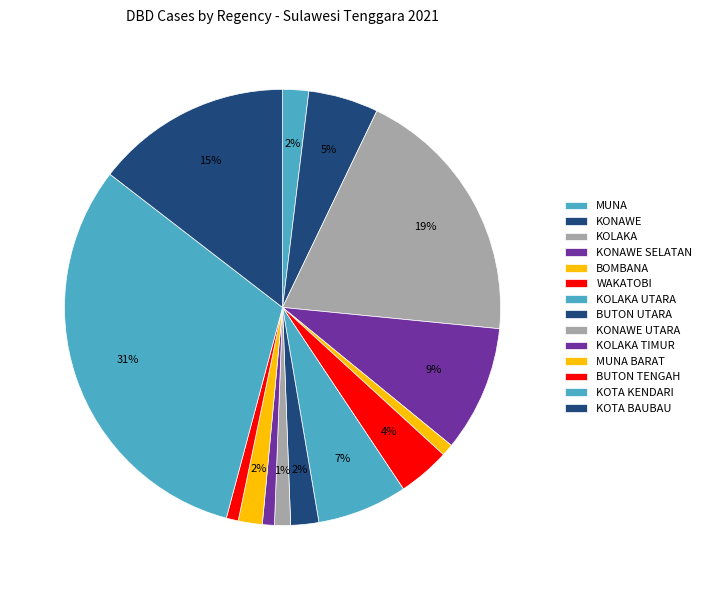

Is the sum of KOTA BAUBAU and BOMBANA greater than half?

No